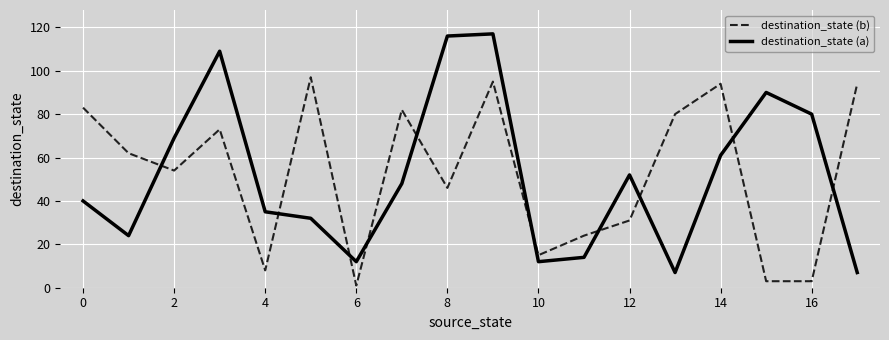

Which series has the largest range (max minus min)?

destination_state (a)